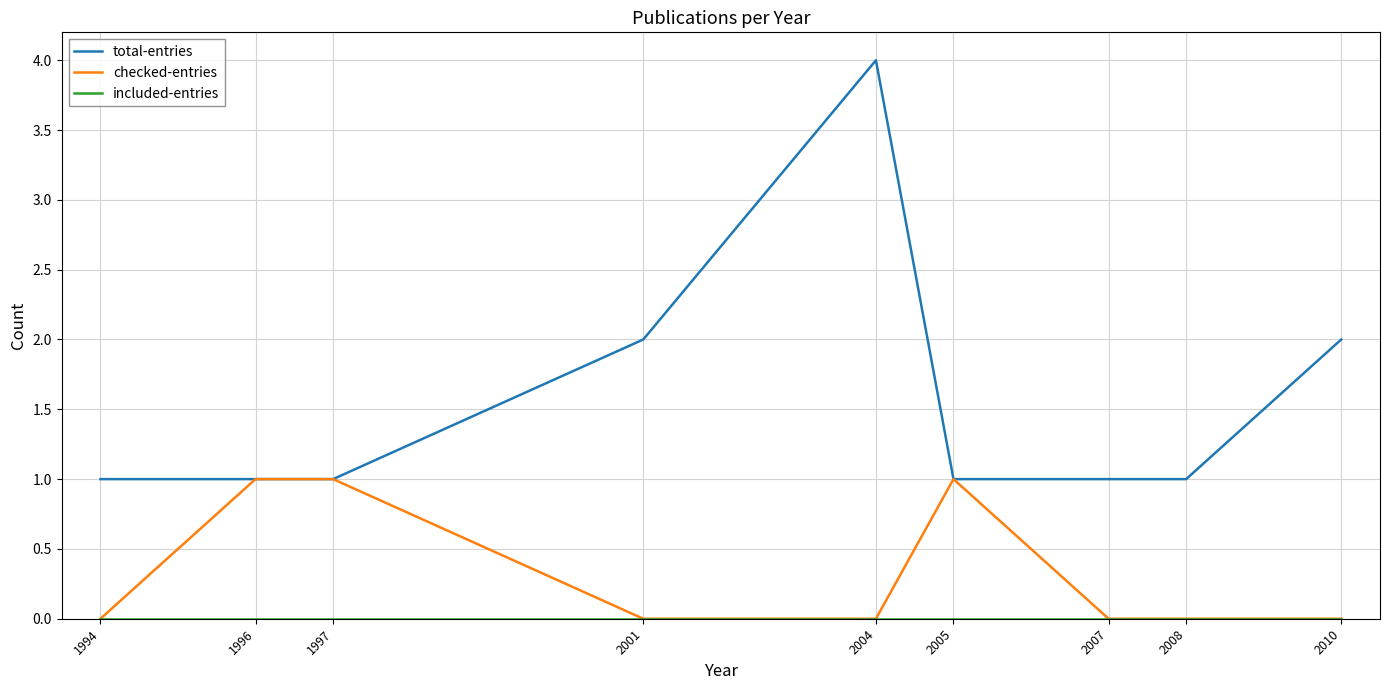

The value of total-entries at 2001 is 3. True or false?

False